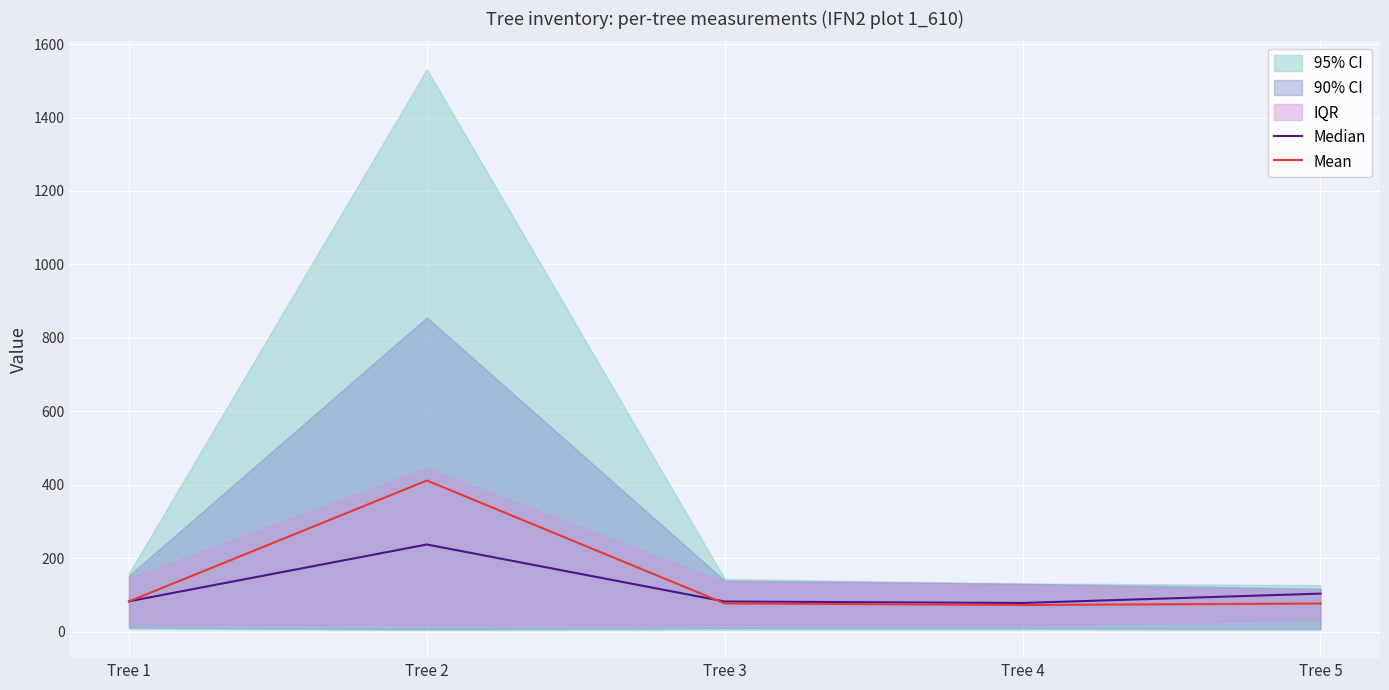

The value of Median at Tree 3 is 82.9. True or false?

True